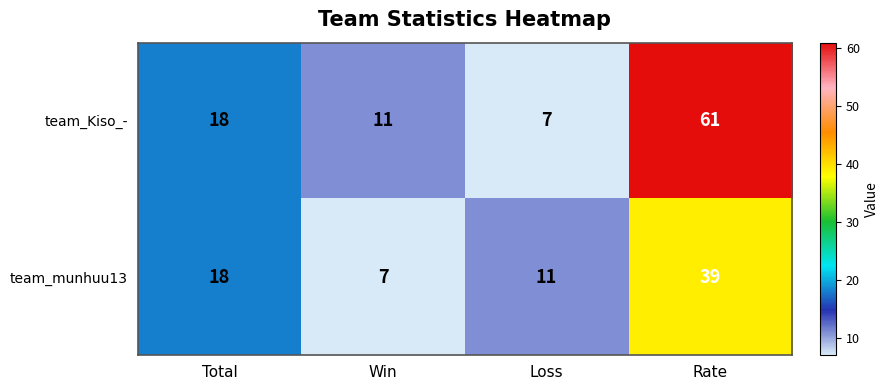

Which series has the largest total across all categories?

team_Kiso_-